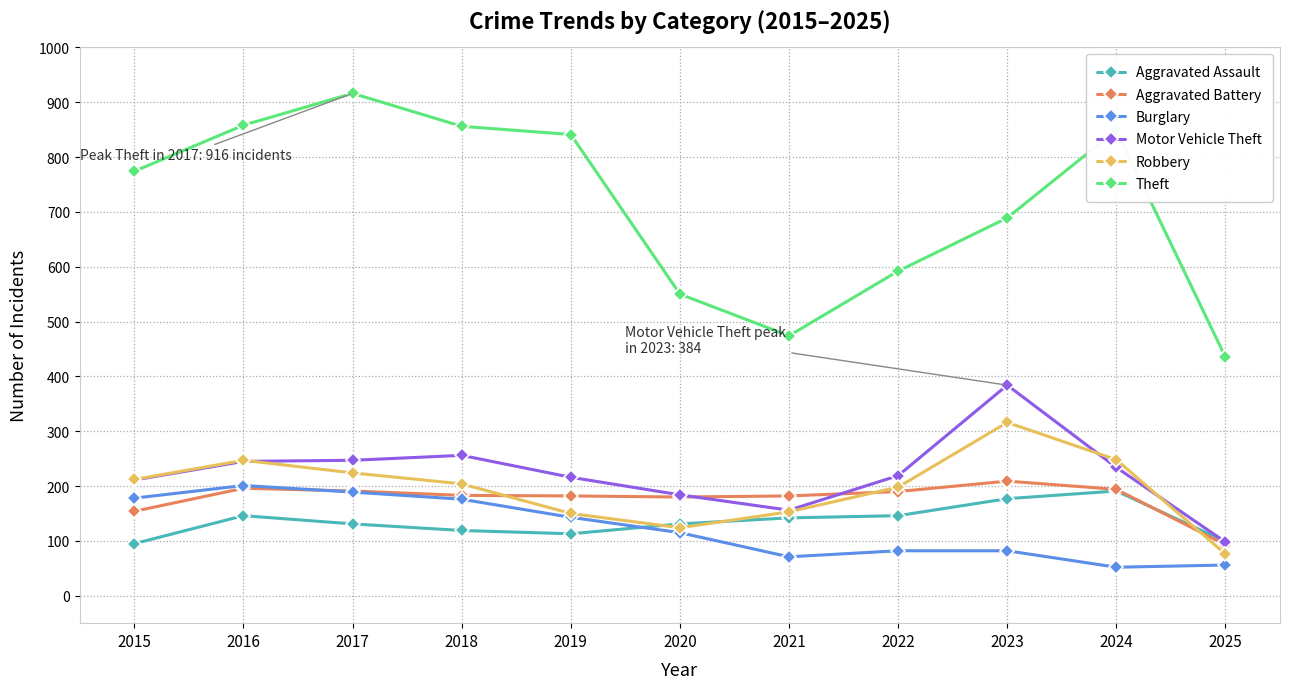

How many distinct data groups are displayed?

6